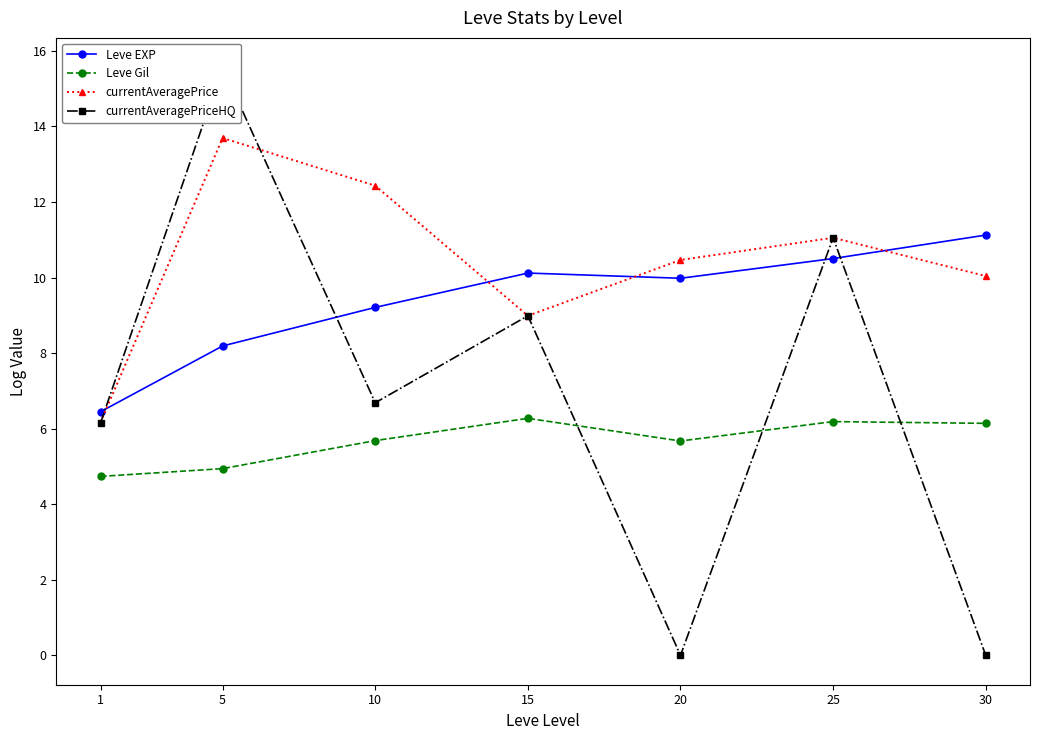

In Leve Gil, how many points are lower than both neighbors (excluding endpoints)?

1